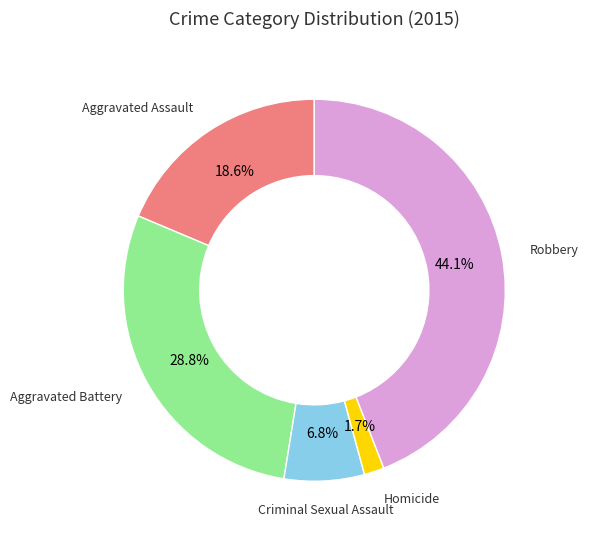

Is there any slice that represents more than half of the pie?

No